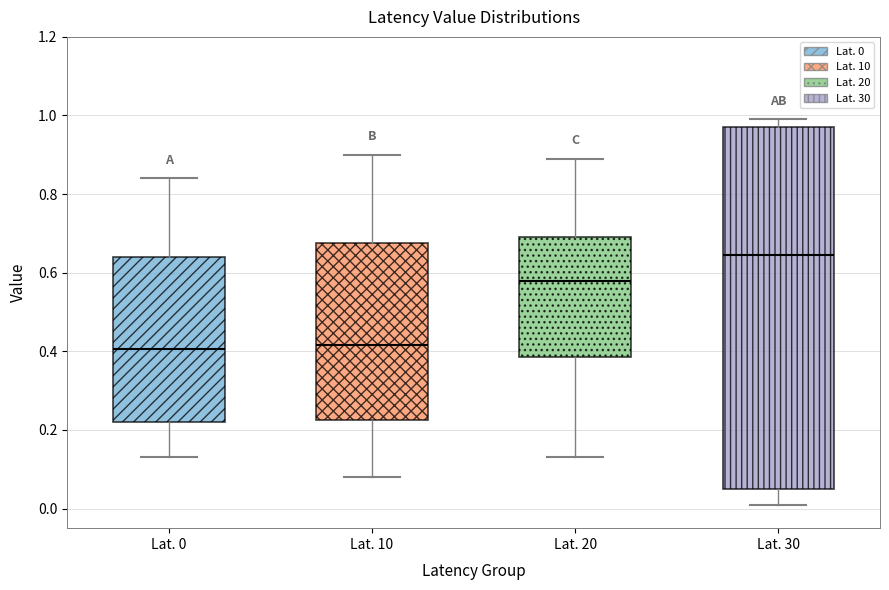

Reading left to right, transcribe this box plot: for each box, give where its median line is, the range the box spans, and where its two whiskers end, as read against the y-axis. The values are not printed on the chart, so give them approximately, as read against the axis.

Lat. 0: median 0.40, box 0.22 to 0.64, whiskers 0.14 to 0.84
Lat. 10: median 0.42, box 0.22 to 0.68, whiskers 0.08 to 0.90
Lat. 20: median 0.58, box 0.38 to 0.70, whiskers 0.14 to 0.90
Lat. 30: median 0.64, box 0.06 to 0.98, whiskers 0.02 to 1.00